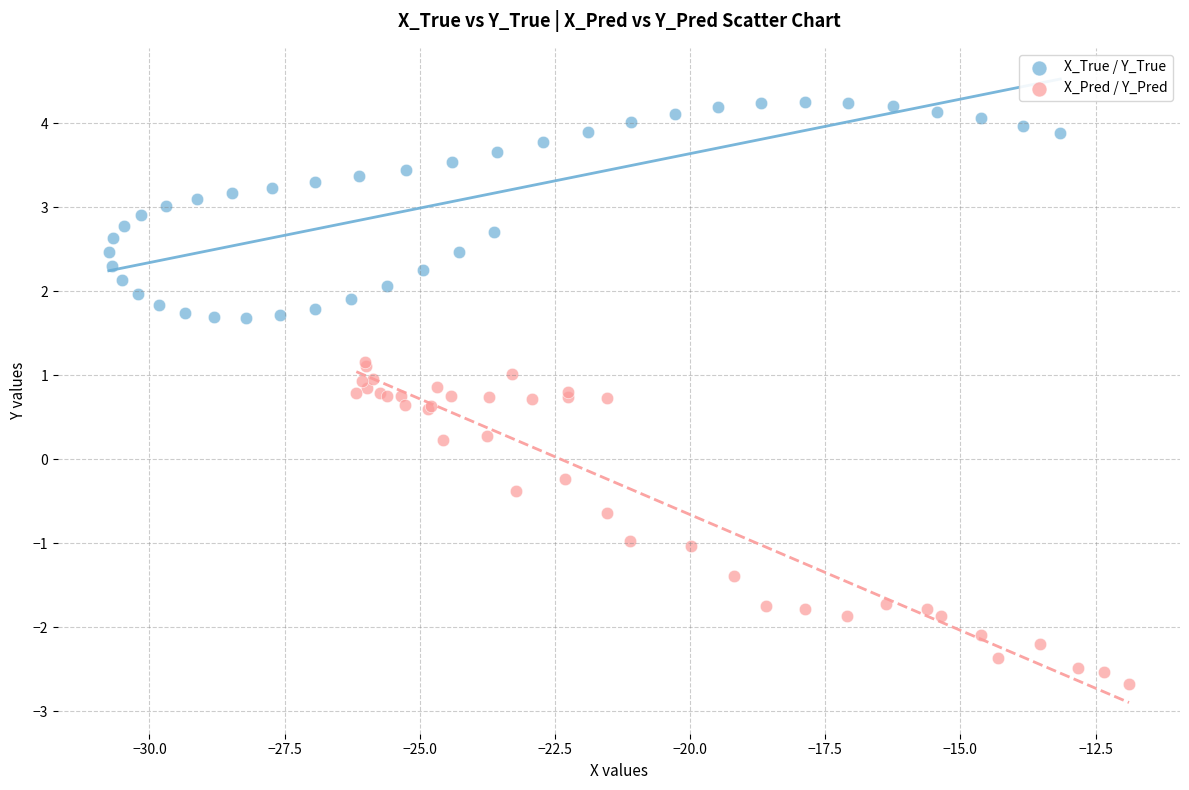

Which series contains the lowest Y value?

X_Pred / Y_Pred